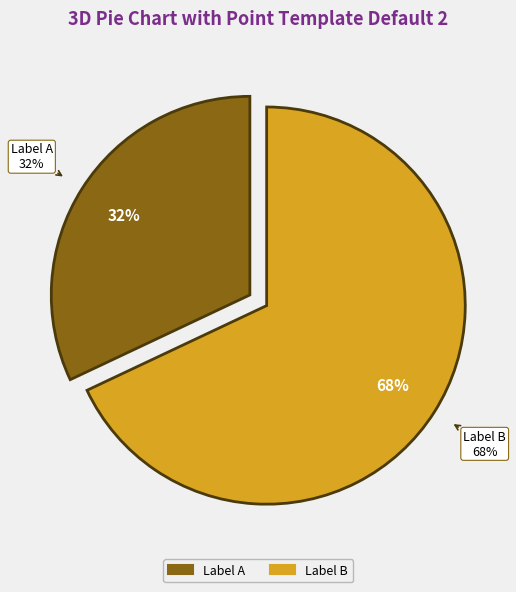

How many slices are in this pie chart?

2